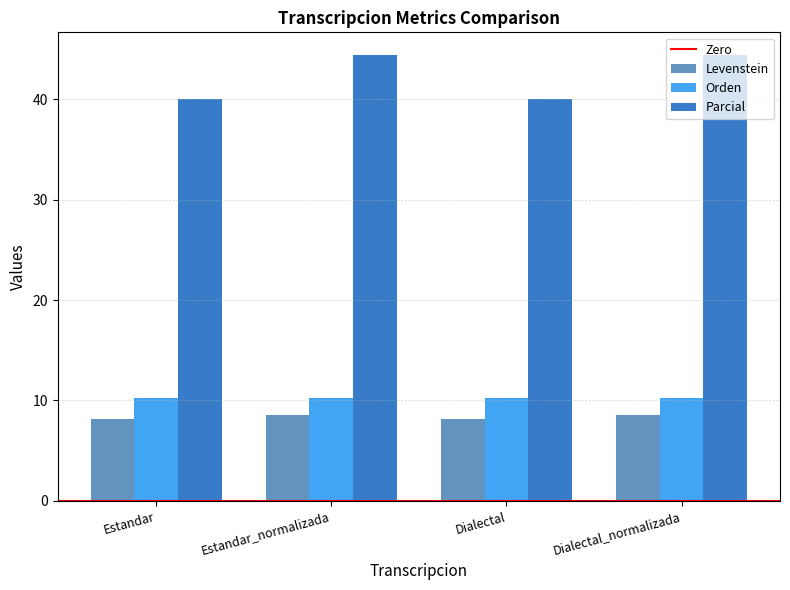

Read the Levenstein value at Estandar.

8.1